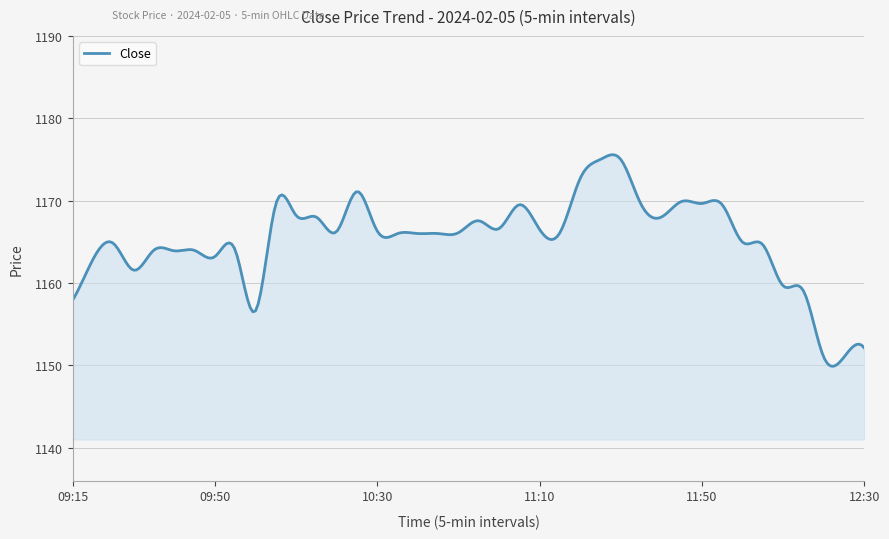

What is the smallest value displayed?

1149.9